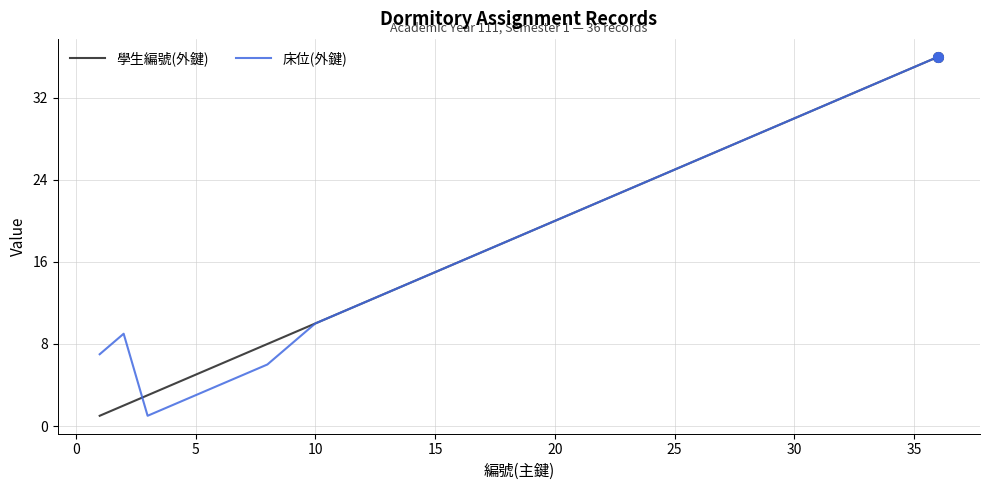

How many interior local peaks does the 床位(外鍵) series have?

1